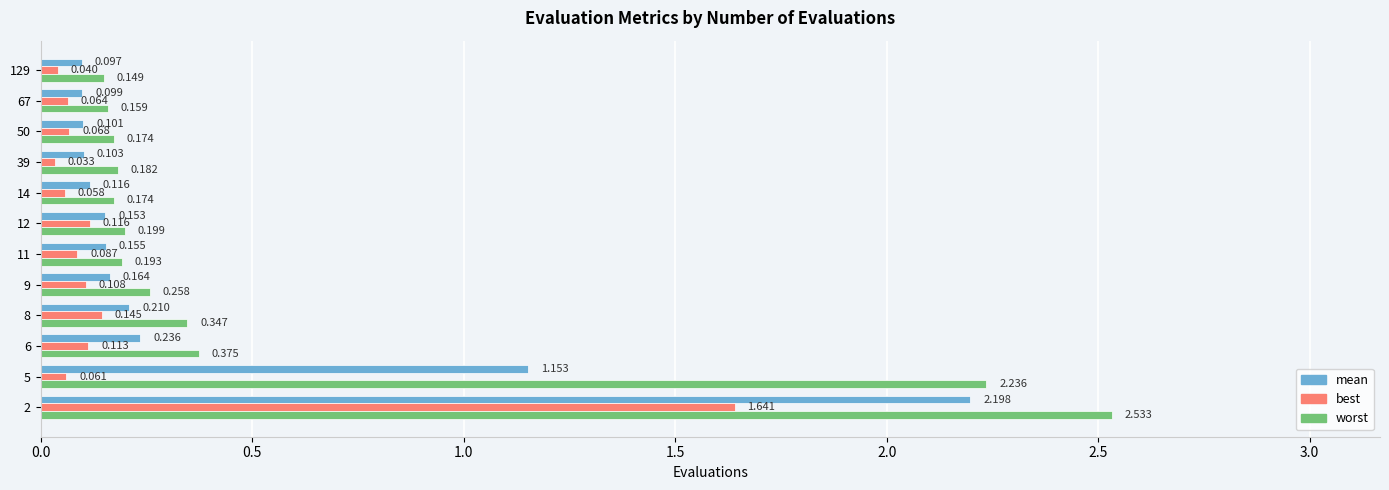

At how many categories does at least one series exceed 1?

2